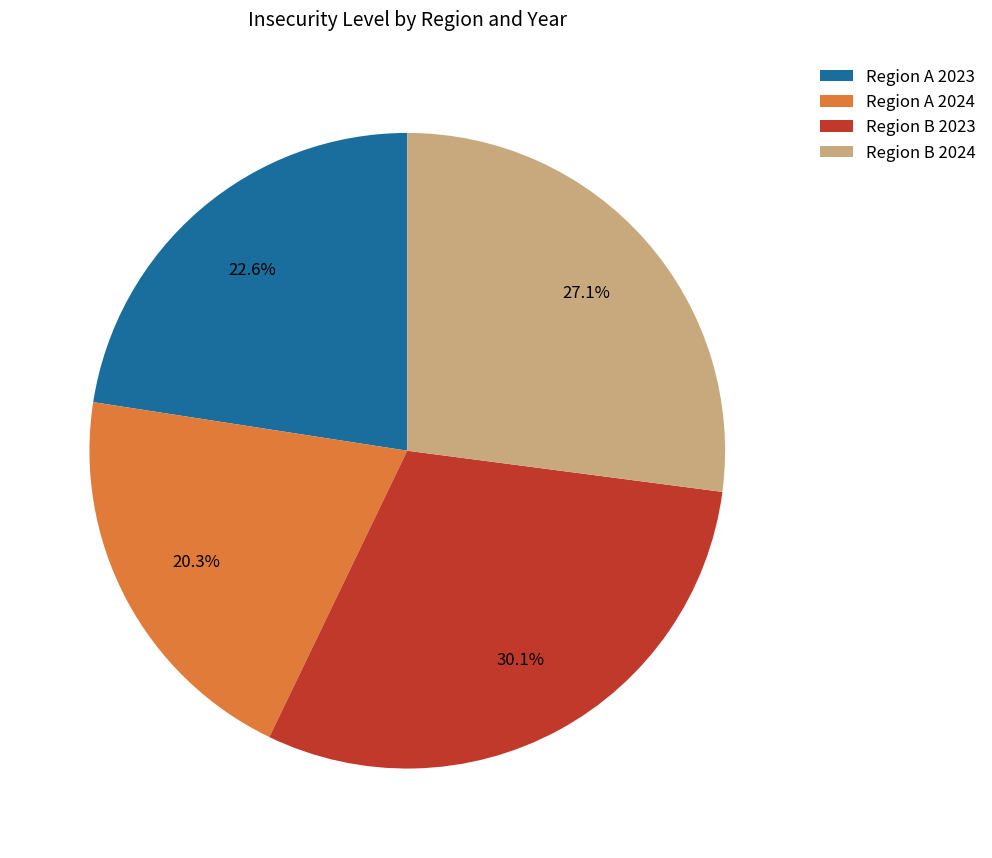

What is the ratio of the value at Region B 2024 to the value at Region B 2023?

0.9